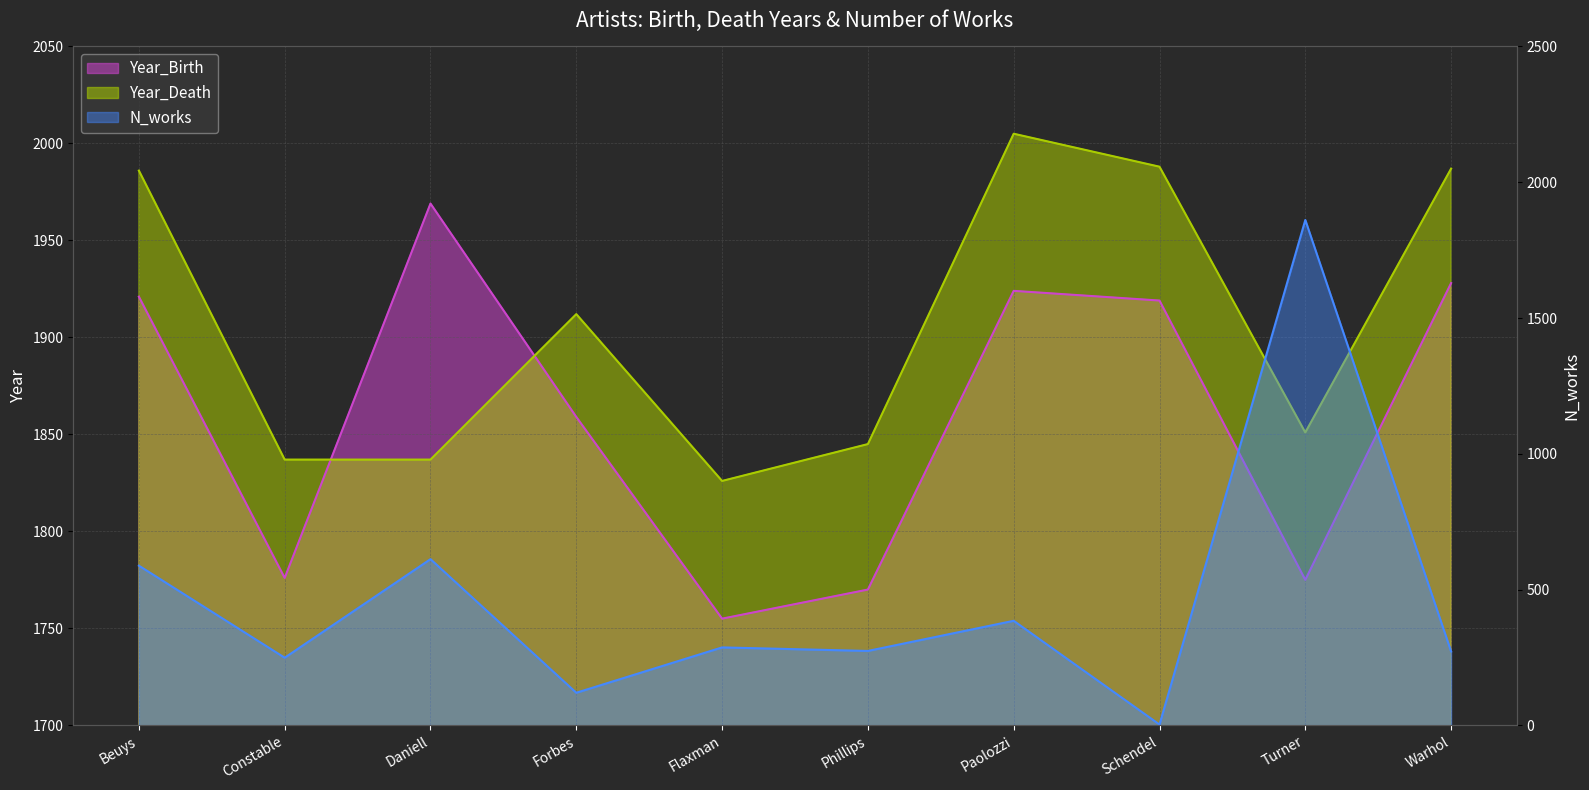

True or false: N_works has a value of 287 at Flaxman.

True